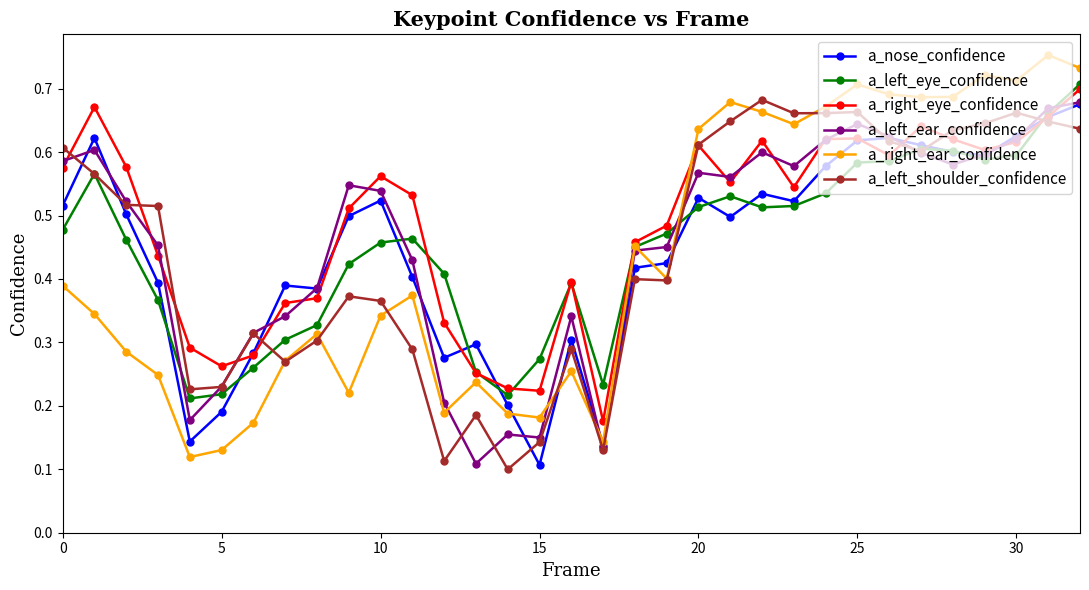

Count the a_left_eye_confidence values in the range 0 to 1.

33